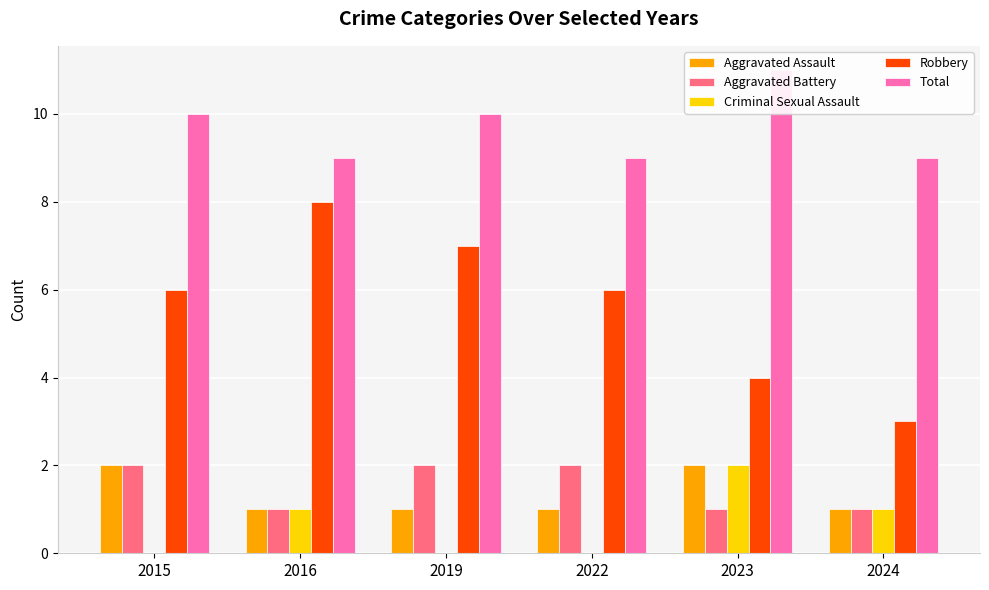

At how many categories does at least one series exceed 6?

6